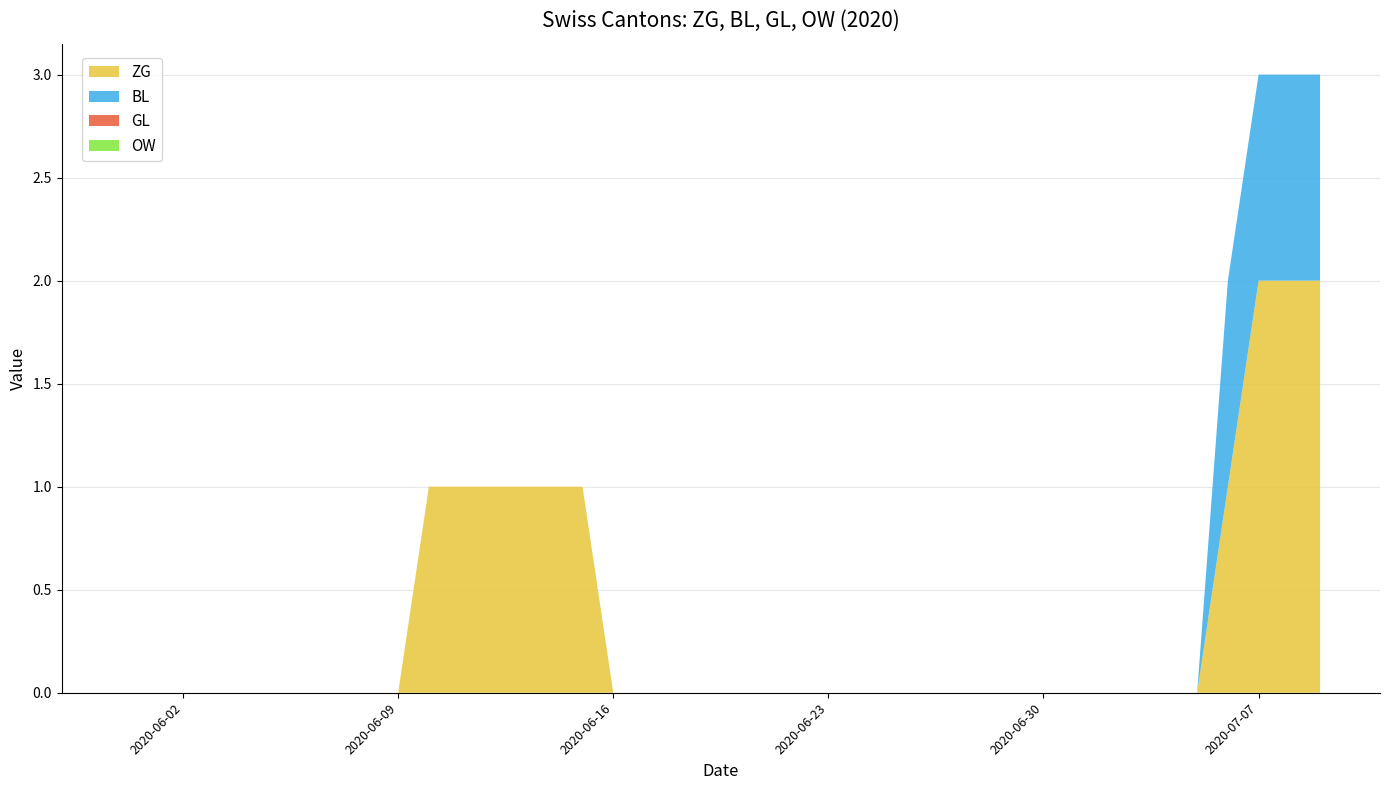

Reading left to right, what are all the values shown in this chart?

ZG: 0	0	0	0	0	0	0	0	0	0	1	1	1	1	1	1	0	0	0	0	0	0	0	0	0	0	0	0	0	0	0	0	0	0	0	0	1	2	2	2
BL: 0	0	0	0	0	0	0	0	0	0	0	0	0	0	0	0	0	0	0	0	0	0	0	0	0	0	0	0	0	0	0	0	0	0	0	0	1	1	1	1
GL: 0	0	0	0	0	0	0	0	0	0	0	0	0	0	0	0	0	0	0	0	0	0	0	0	0	0	0	0	0	0	0	0	0	0	0	0	0	0	0	0
OW: 0	0	0	0	0	0	0	0	0	0	0	0	0	0	0	0	0	0	0	0	0	0	0	0	0	0	0	0	0	0	0	0	0	0	0	0	0	0	0	0